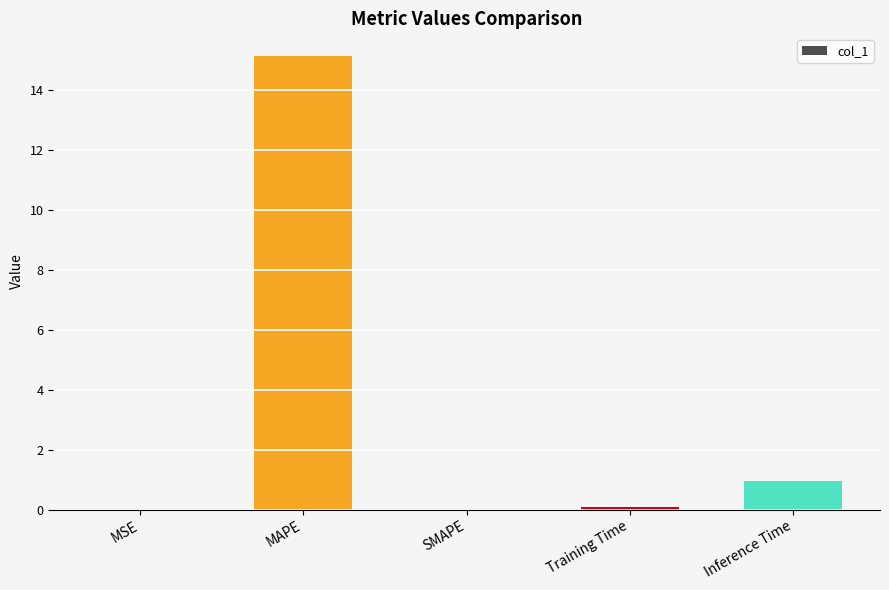

What is the change in value from MAPE to Inference Time?

-14.2